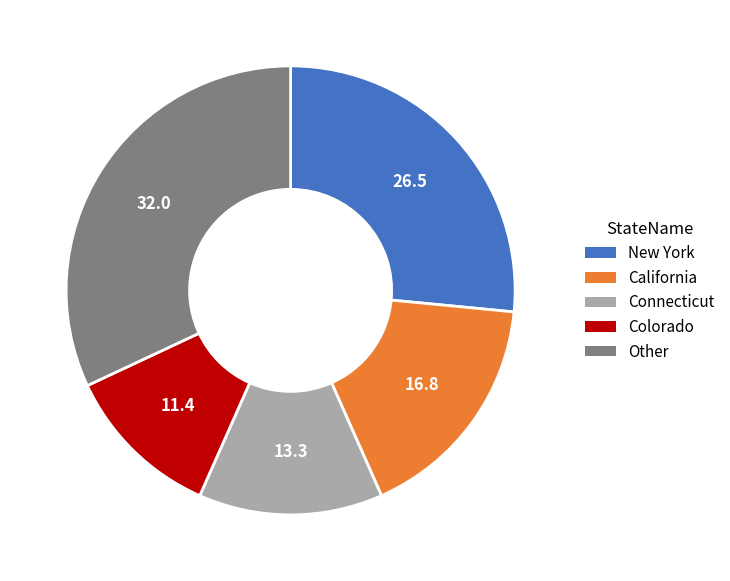

Which slice is the smallest?

Colorado